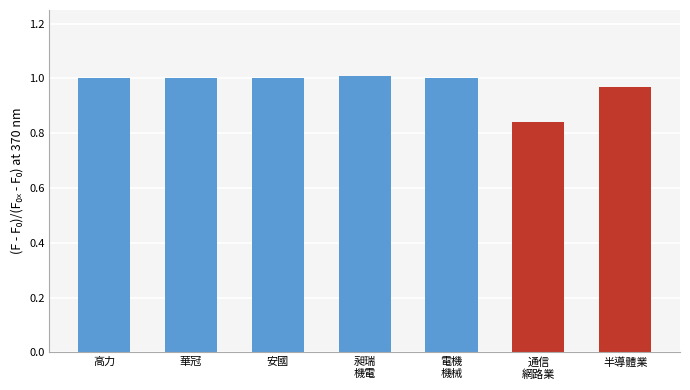

What is the sum of the values at 高力 and 華冠?

2.0